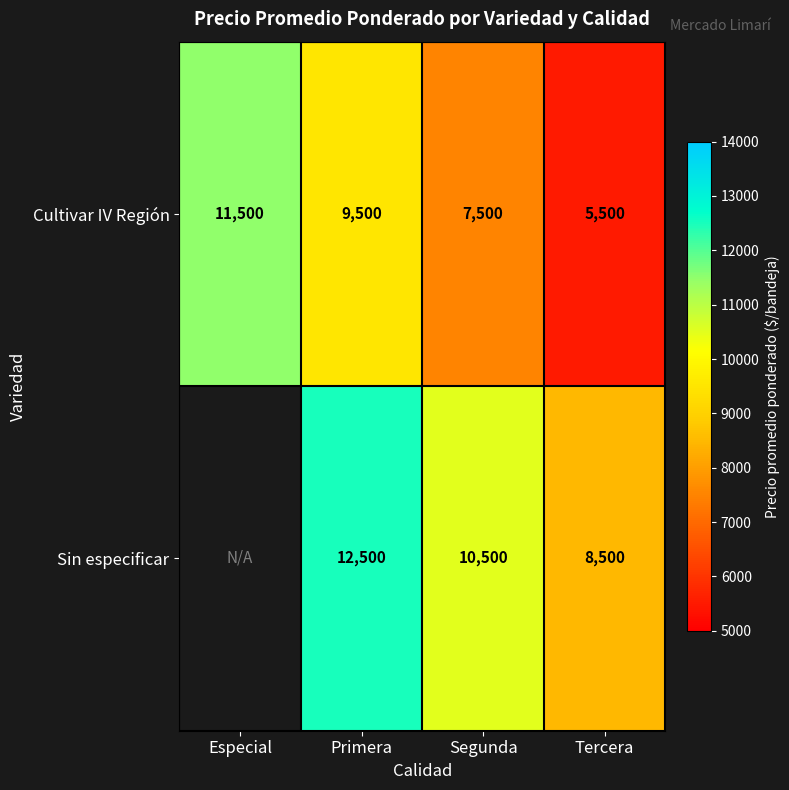

What is the minimum value shown in the chart?

5500.0